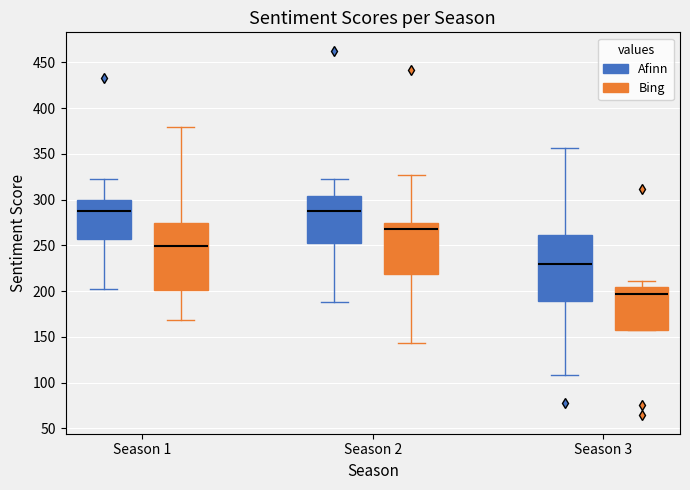

Reading left to right, transcribe this box plot: for each box, give where its median line is, the range the box spans, and where its two whiskers end, as read against the y-axis. The values are not printed on the chart, so give them approximately, as read against the axis.

Season 1 (Afinn): median 290, box 255 to 300, whiskers 200 to 325
Season 1 (Bing): median 250, box 200 to 275, whiskers 170 to 380
Season 2 (Afinn): median 290, box 255 to 305, whiskers 190 to 325
Season 2 (Bing): median 270, box 220 to 275, whiskers 145 to 325
Season 3 (Afinn): median 230, box 190 to 260, whiskers 110 to 355
Season 3 (Bing): median 195, box 160 to 205, whiskers 160 to 210